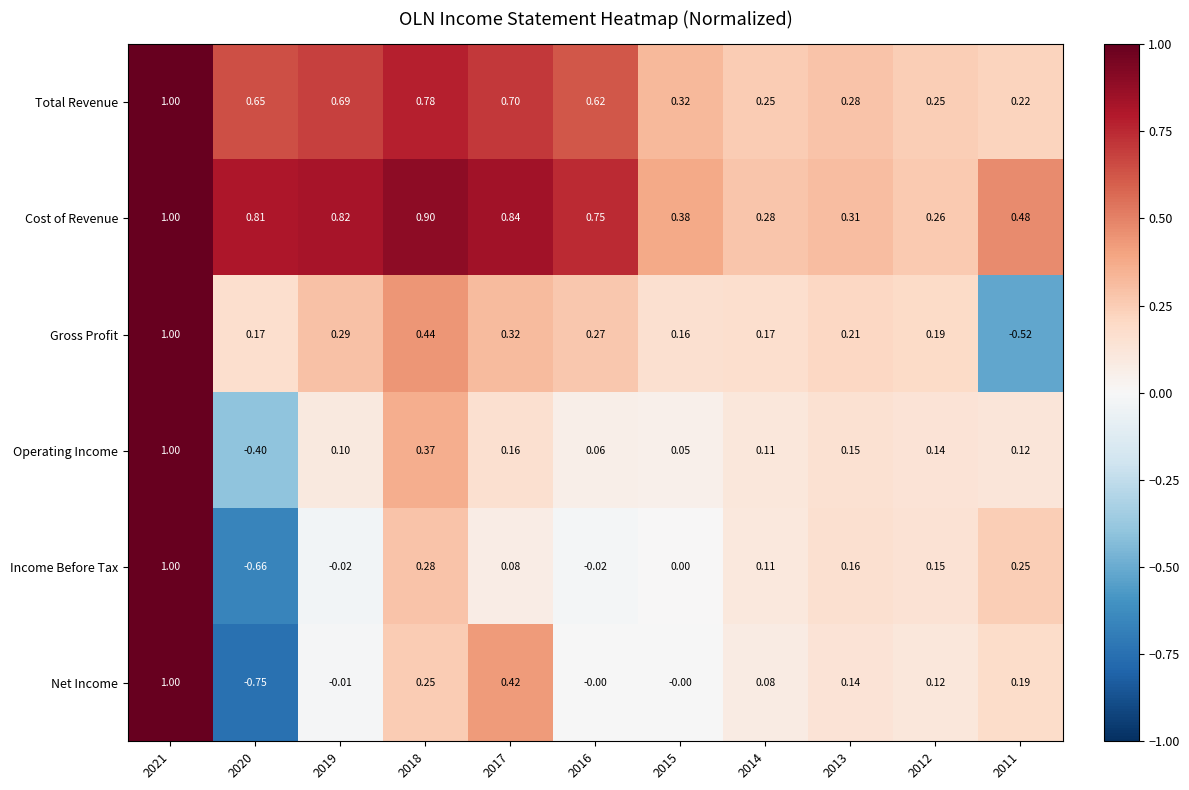

Which series has the largest range (max minus min)?

Net Income